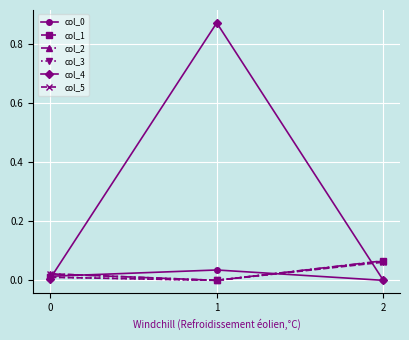

Which series has the largest total across all categories?

col_4